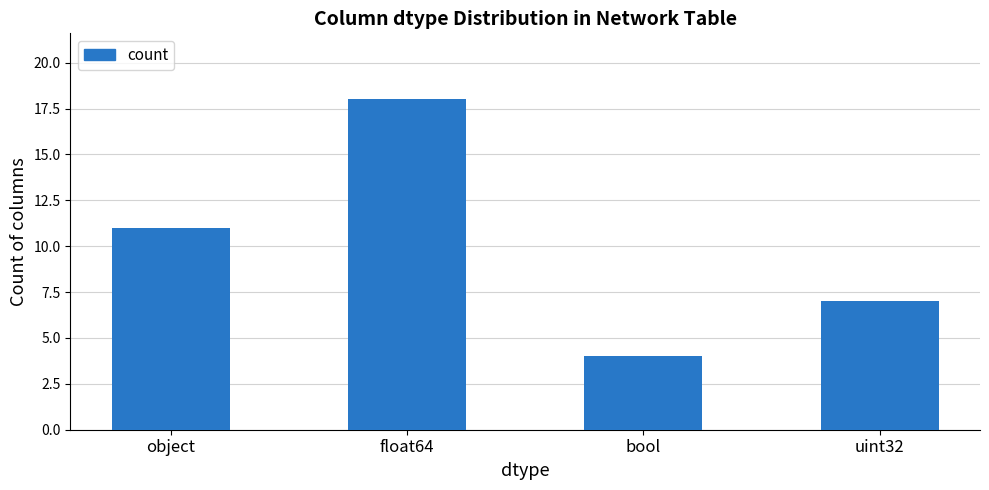

How many values are below 11?

2